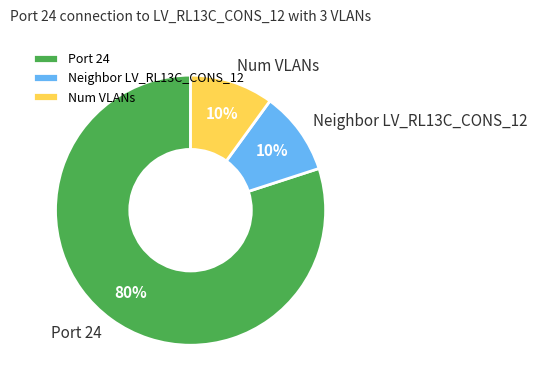

To the nearest percent, what portion does Port 24 represent?

80%